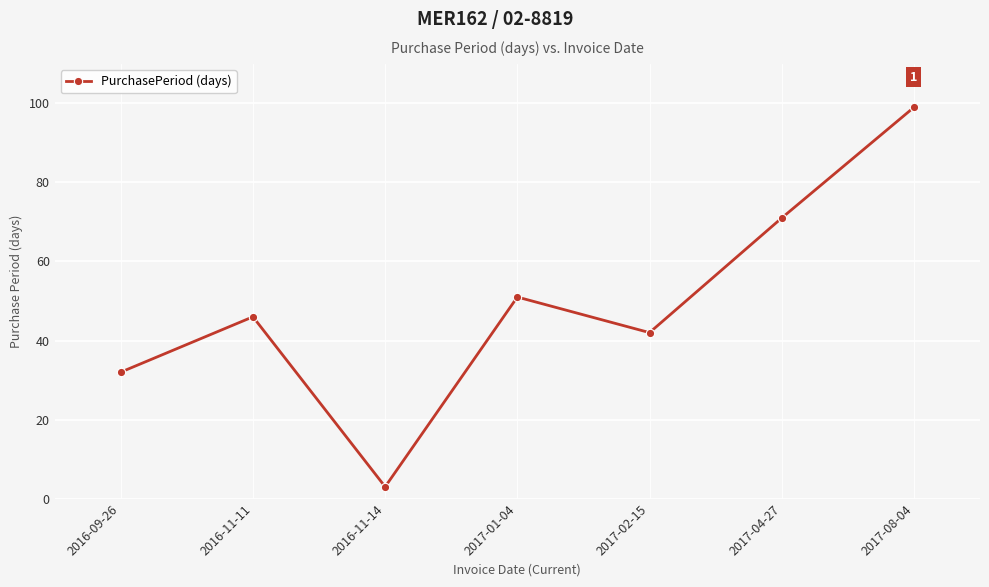

What is the label of the 7th point from the right?

2016-09-26